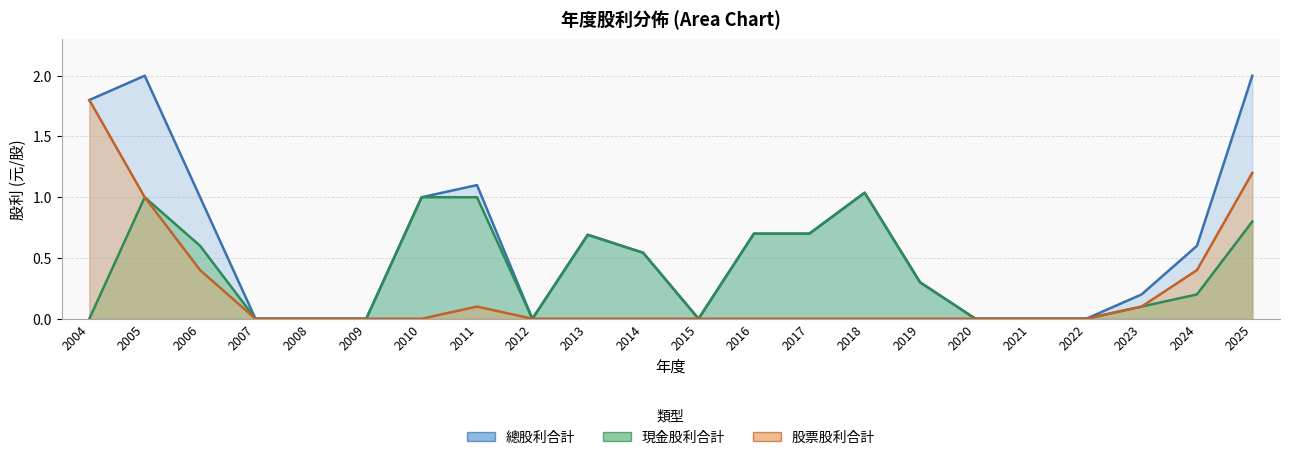

Where is the first local maximum for 現金股利合計?

2005